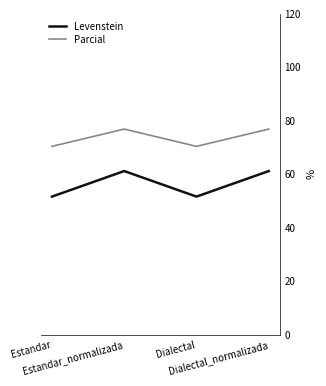

The Parcial series shows 126.9 at Estandar_normalizada. True or false?

False